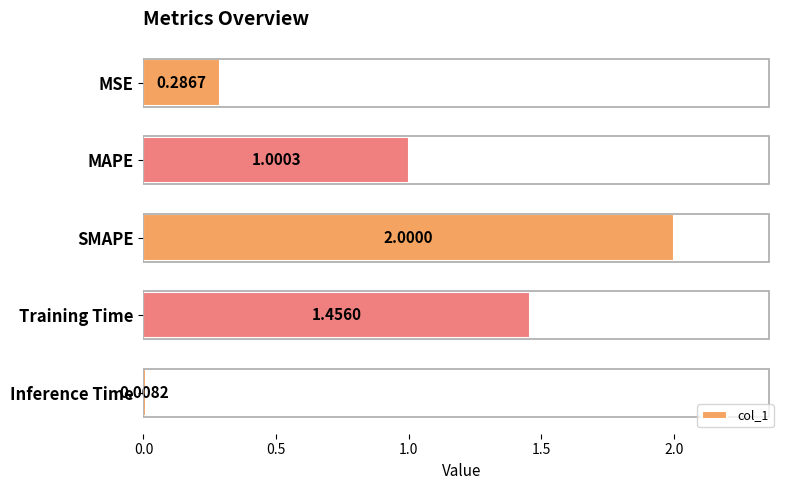

List the labels in order of value, smallest first.

Inference Time, MSE, MAPE, Training Time, SMAPE